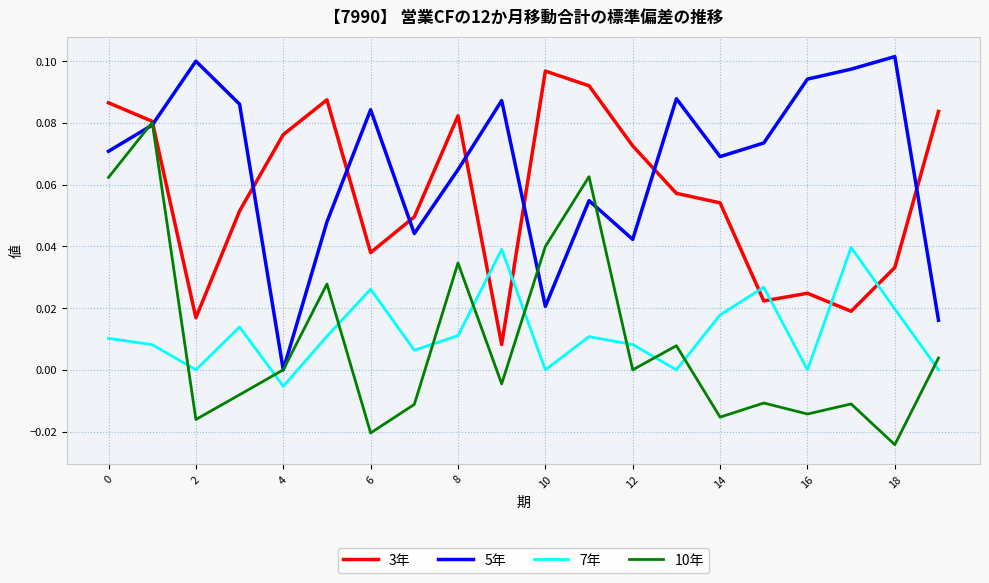

How many times do 7年 and 10年 cross each other?

10